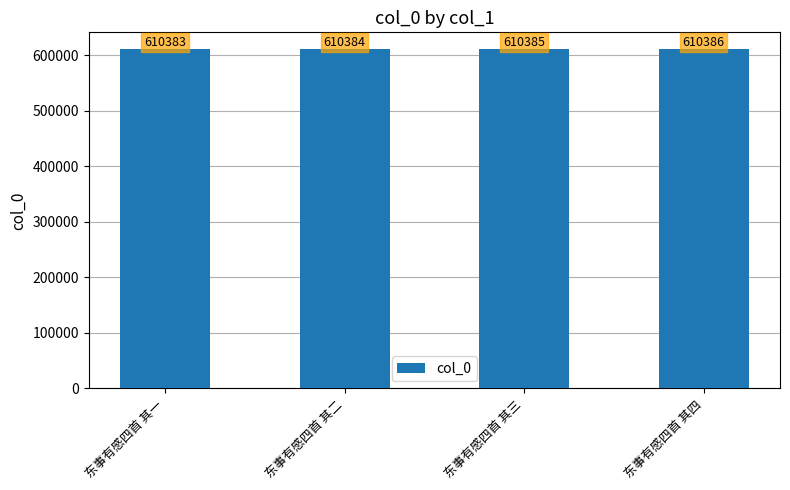

What is the sum of all values?

2441538